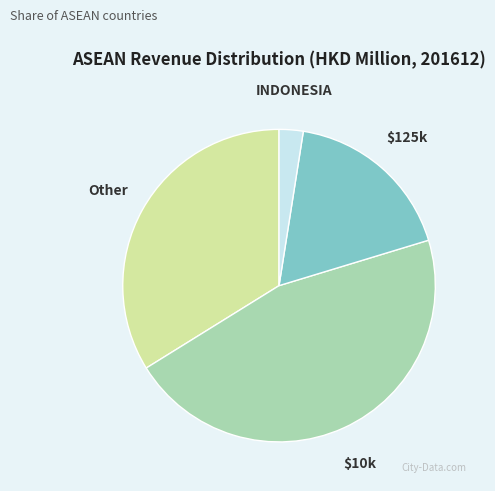

Does any single category account for the majority?

No